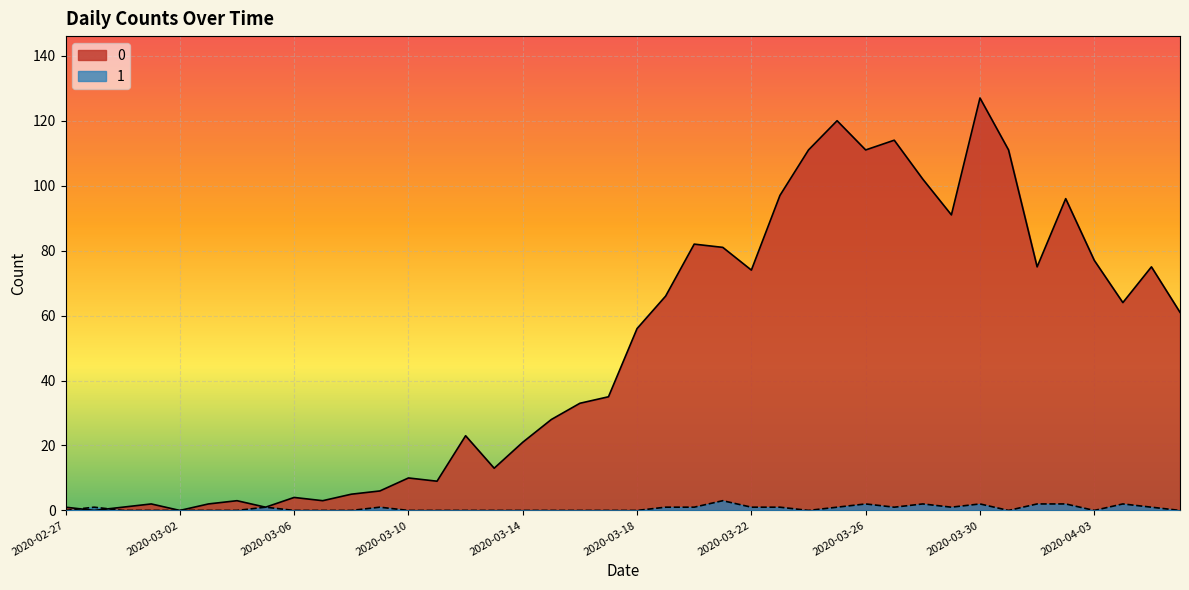

At how many categories does at least one series exceed 89?

10